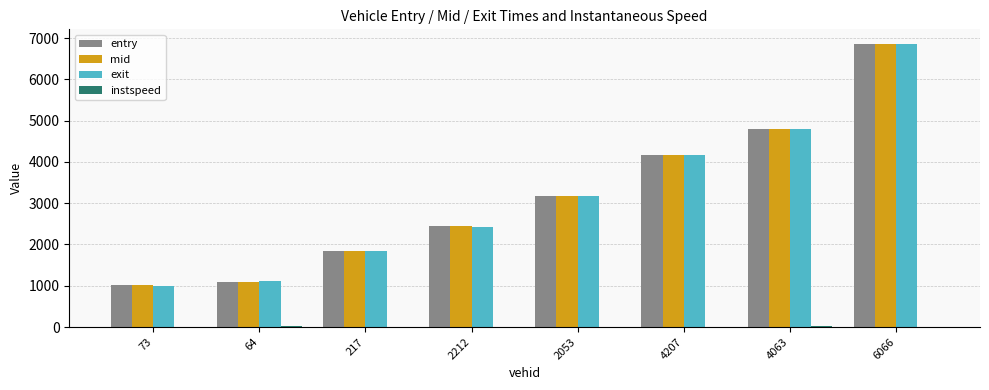

At which label is mid closest to 3939?

4207